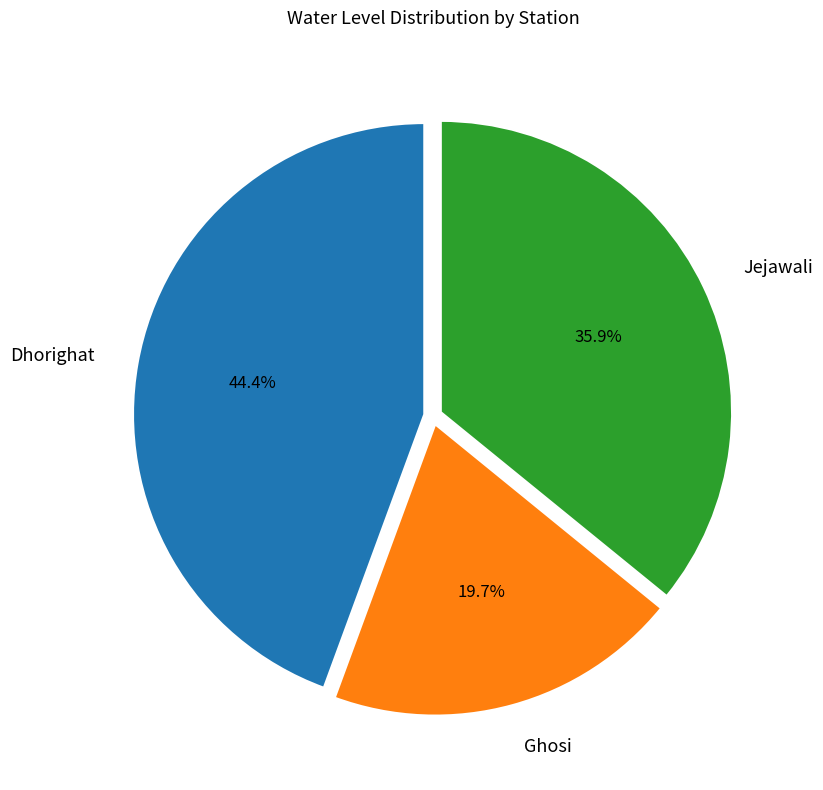

True or false: Dhorighat accounts for 51% of the total.

False